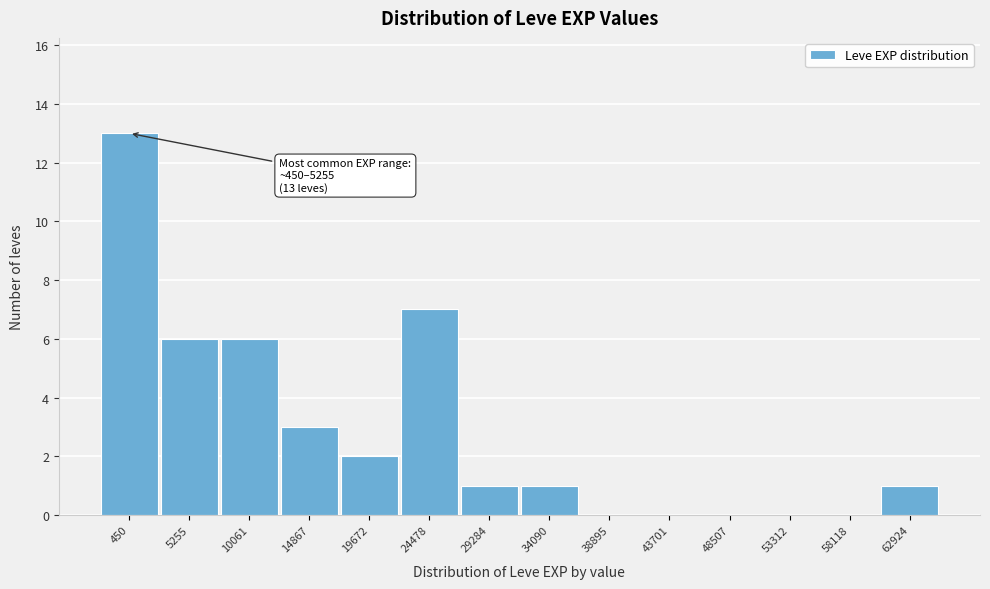

Reading right to left, extract all data points from this chart.

62924=1	58118=0	53312=0	48507=0	43701=0	38895=0	34090=1	29284=1	24478=7	19672=2	14867=3	10061=6	5255=6	450=13